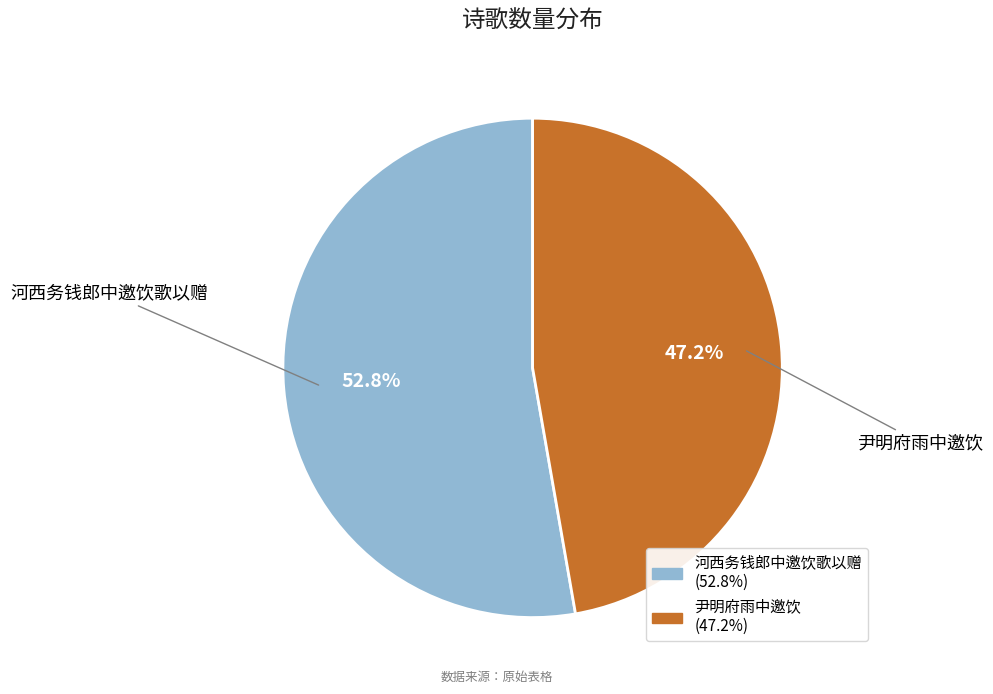

To the nearest percent, what percentage of the pie is 尹明府雨中邀饮?

47%